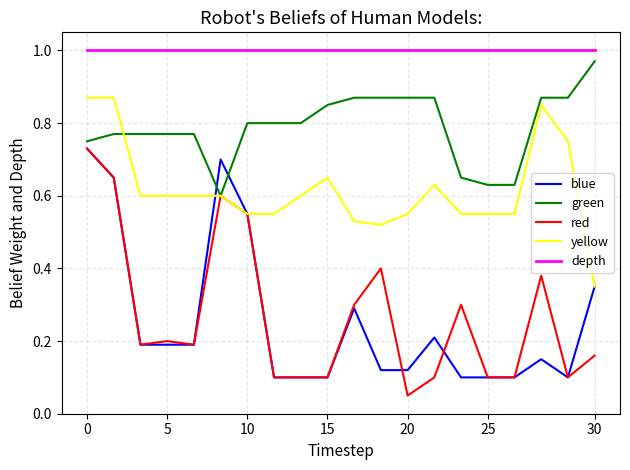

True or false: depth and red intersect in this chart.

False